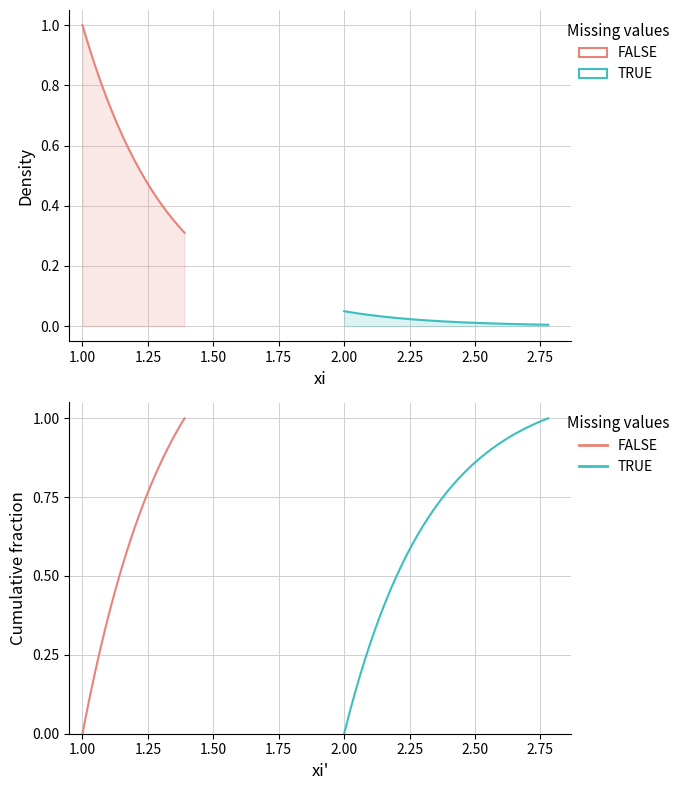

Does the chart display data point markers on the line(s)?

No